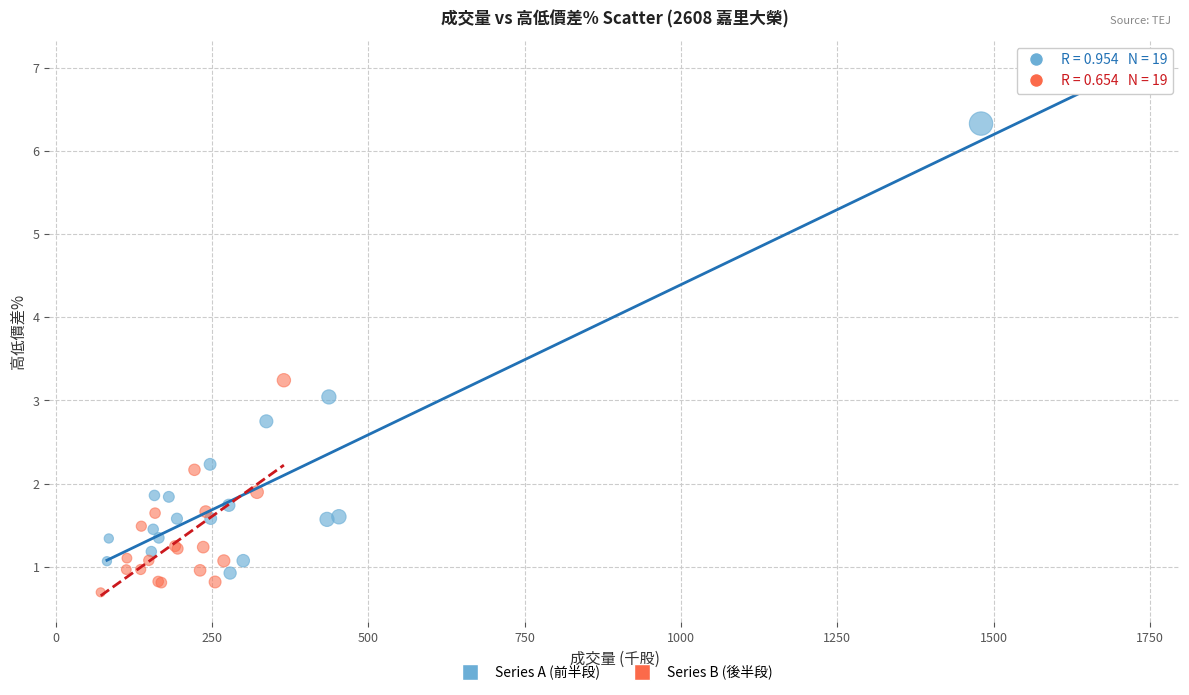

Which series has the largest Y range (max minus min)?

Series A (前半段)